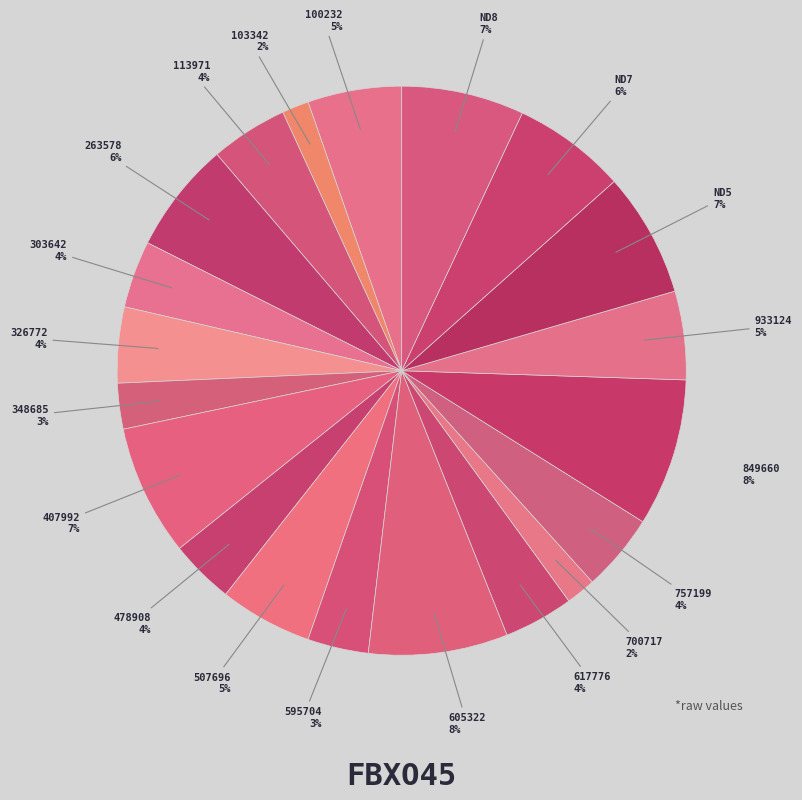

Which has a higher value, 100232 or 595704?

100232